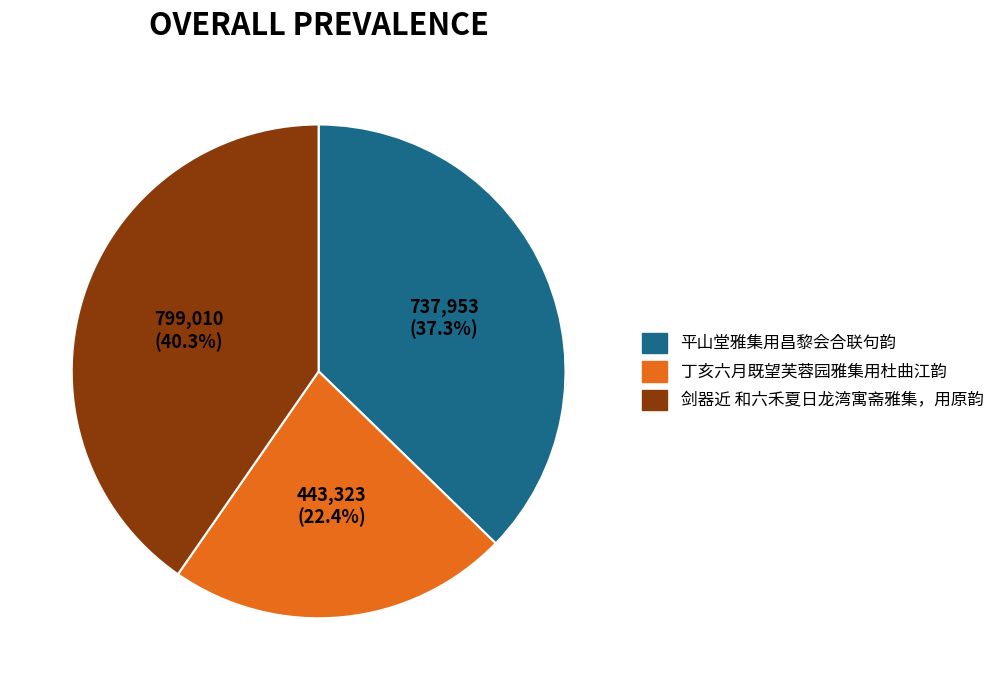

What is the smallest slice in the pie chart?

丁亥六月既望芙蓉园雅集用杜曲江韵